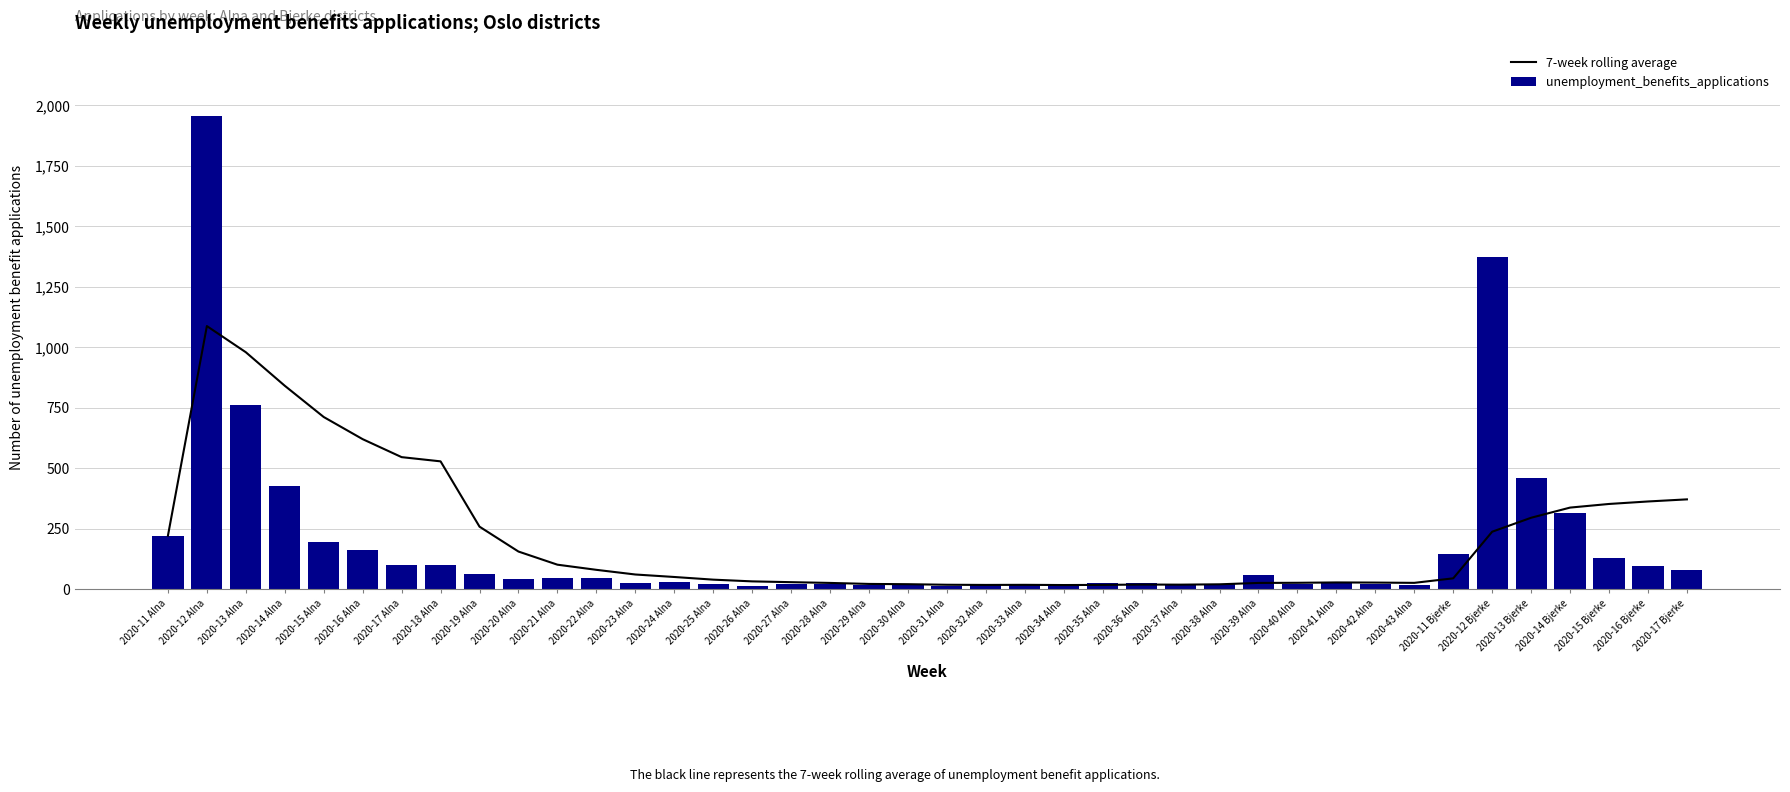

What is the difference between the highest and lowest values at 2020-22 Alna?

33.9